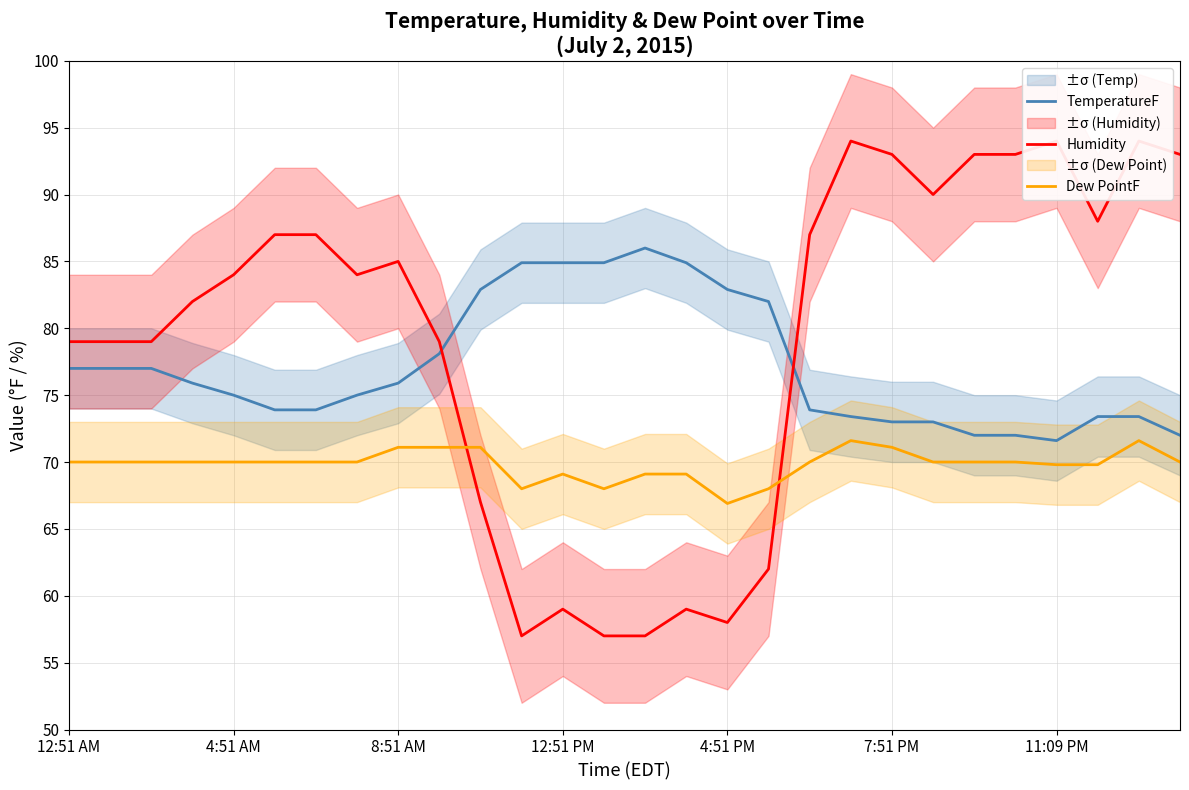

True or false: Dew PointF and Humidity cross at least once.

True